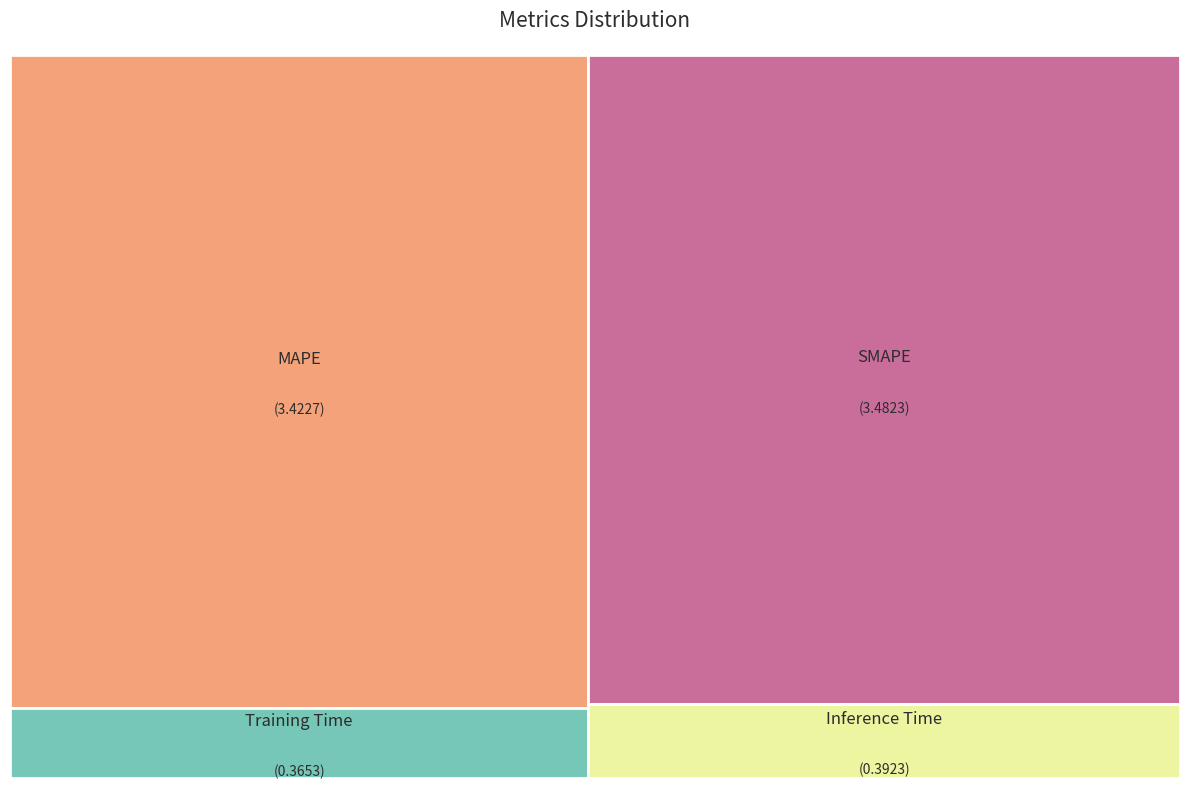

To the nearest percent, what portion does MAPE represent?

45%